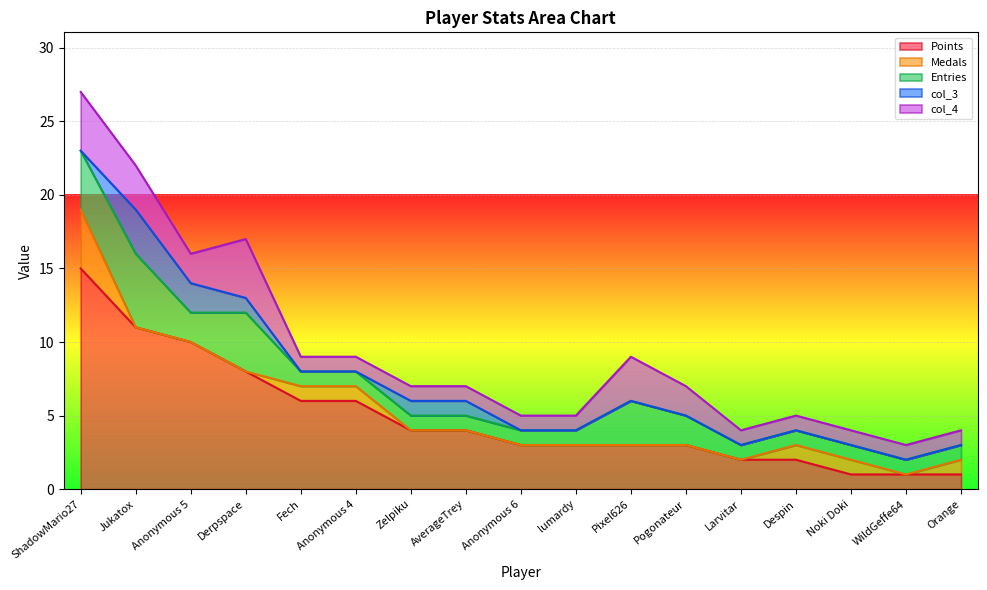

Read the col_3 value at AverageTrey.

1